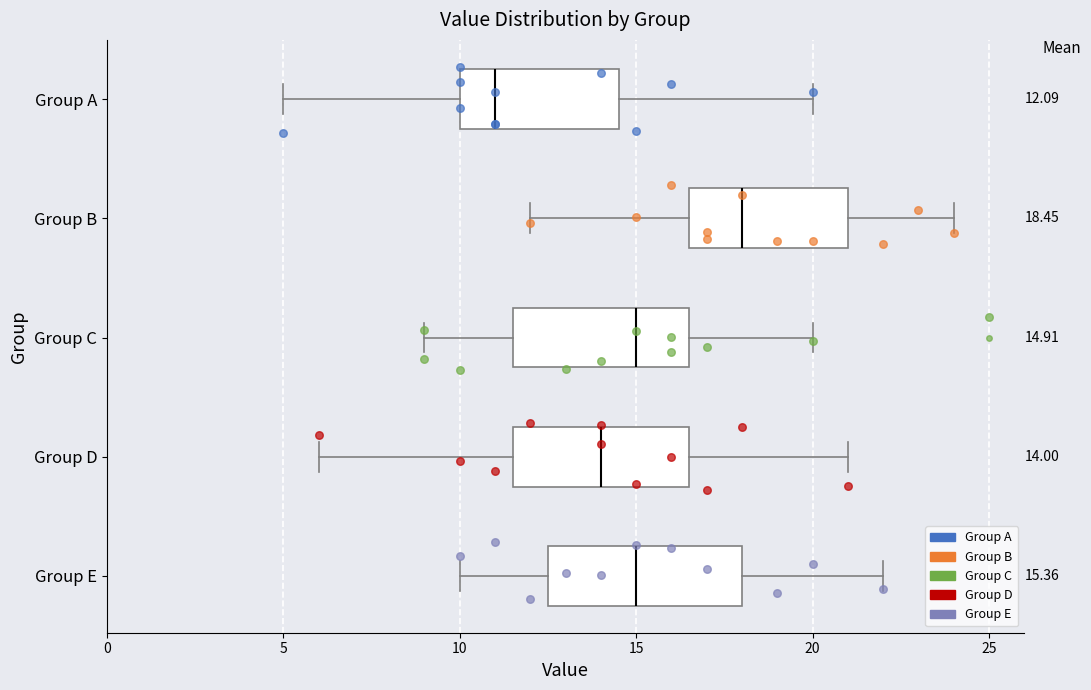

Comparing the boxes themselves (not the whiskers), which one is the widest?

Group E